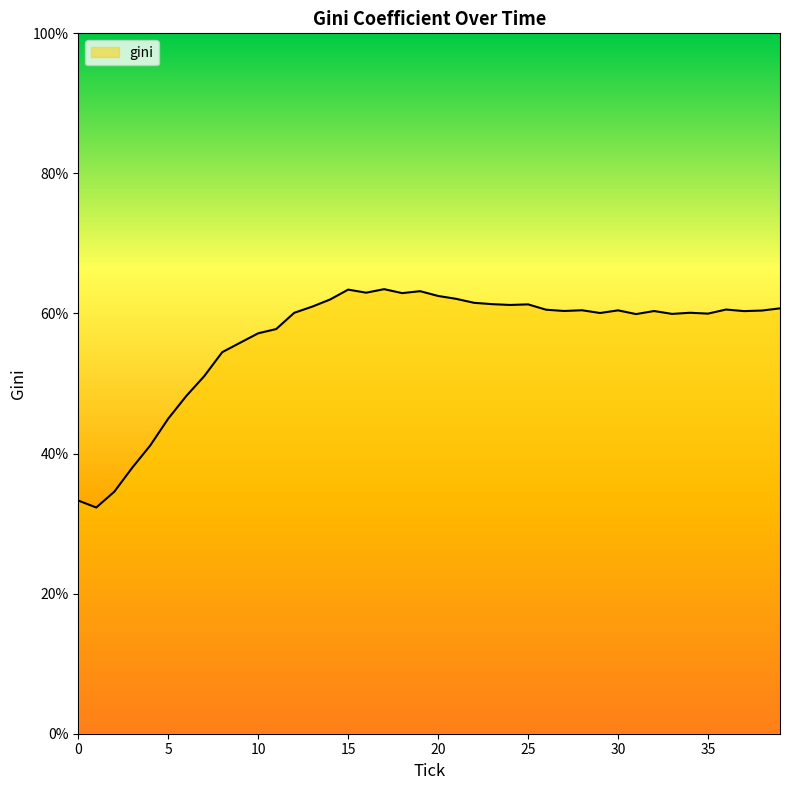

True or false: there are more than 1 points higher than both neighbors.

True